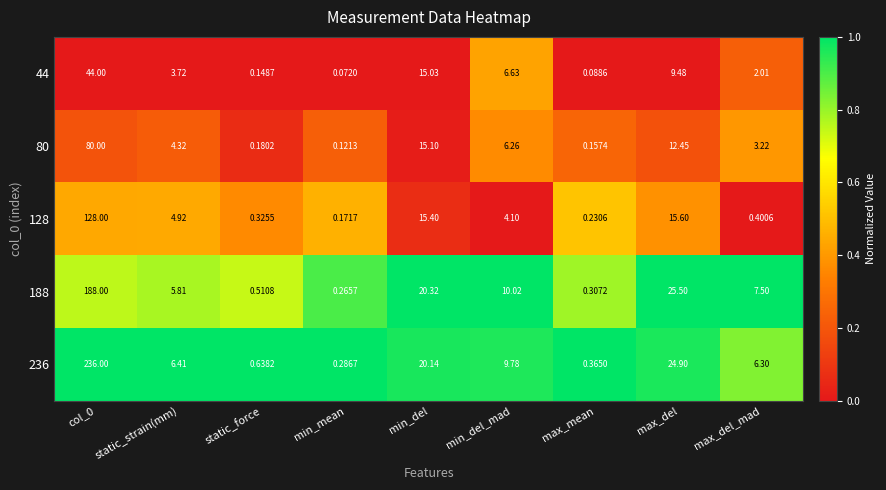

At which label does 128 reach its minimum?

min_mean